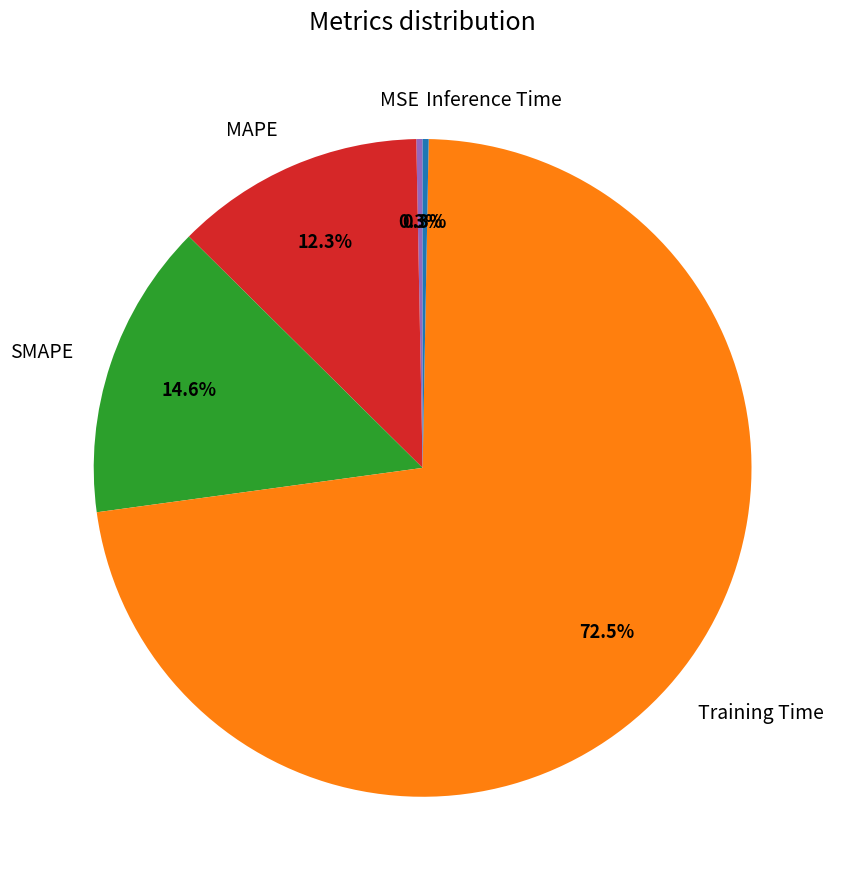

Which slice is the largest?

Training Time